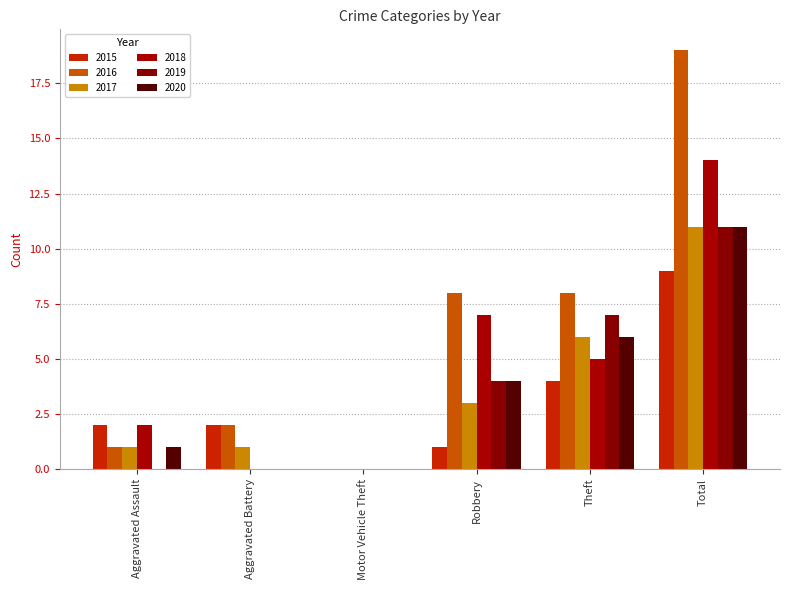

What is the difference between the maximum and second lowest values in the 2018 series?

14